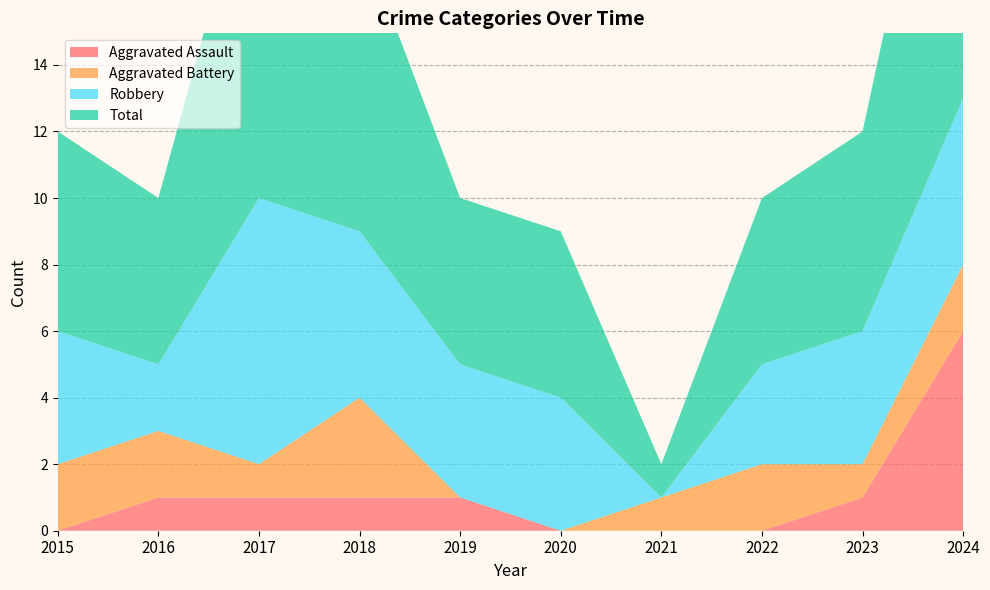

Reading left to right, what are all the values shown in this chart?

Aggravated Assault: 0	1	1	1	1	0	0	0	1	6
Aggravated Battery: 2	2	1	3	0	0	1	2	1	2
Robbery: 4	2	8	5	4	4	0	3	4	5
Total: 6	5	11	9	5	5	1	5	6	13